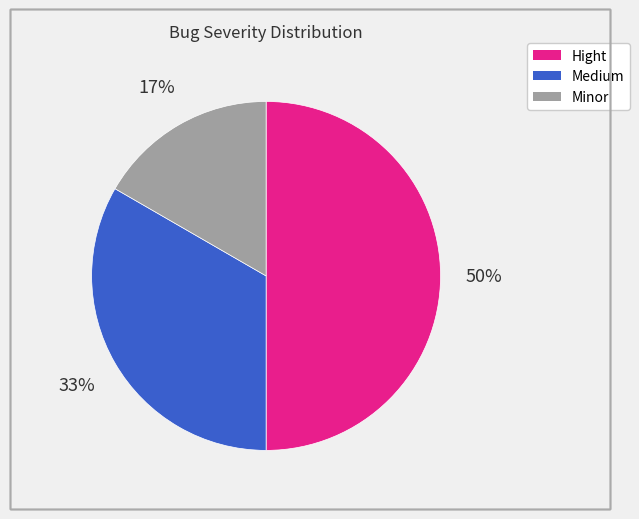

To the nearest percent, what is the difference between the largest and smallest slice percentages?

33%